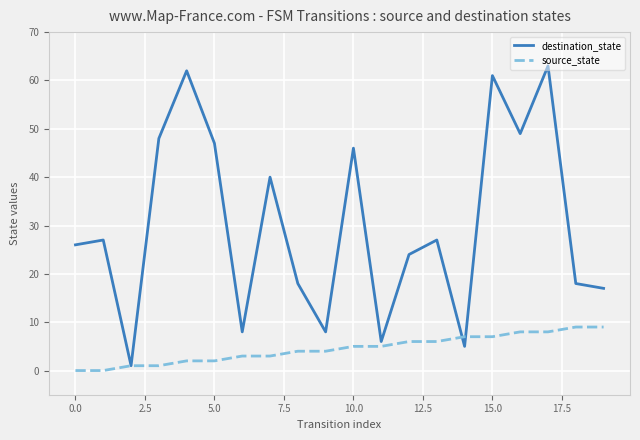

Which series has the largest total across all categories?

destination_state